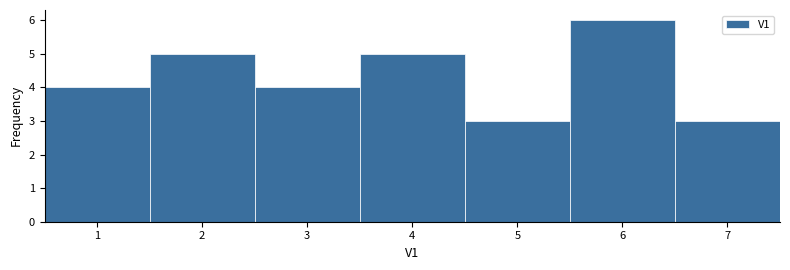

Reading left to right, transcribe this chart: for each bar, give the range it covers on the x-axis and its height. The values are not printed on the chart, so give them approximately, as read against the axis.

0.5 to 1.5: 4
1.5 to 2.5: 5
2.5 to 3.5: 4
3.5 to 4.5: 5
4.5 to 5.5: 3
5.5 to 6.5: 6
6.5 to 7.5: 3